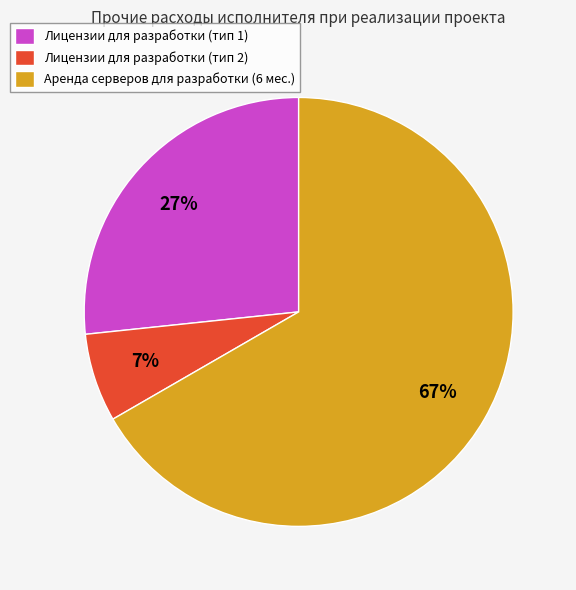

The Лицензии для разработки (тип 2) slice represents 14% of the pie. True or false?

False